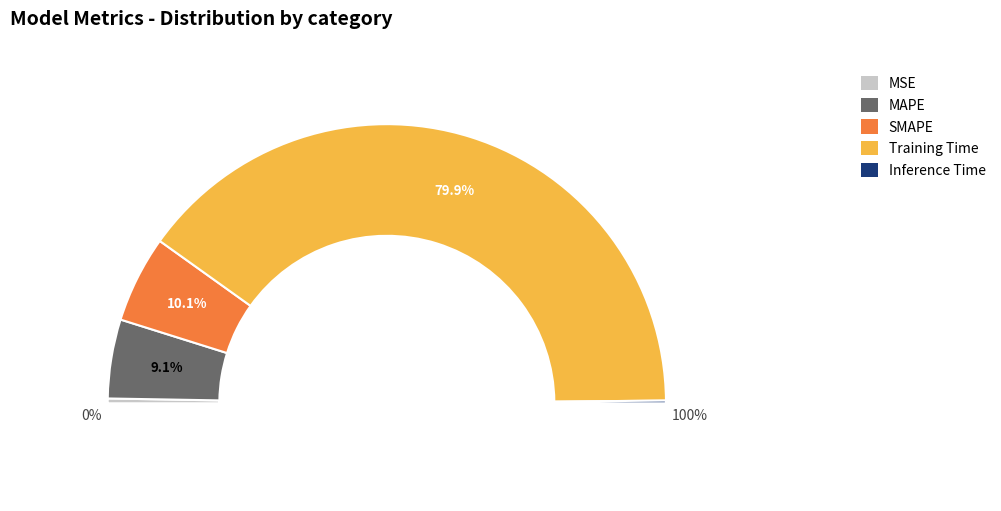

True or false: Training Time accounts for 74% of the total.

False